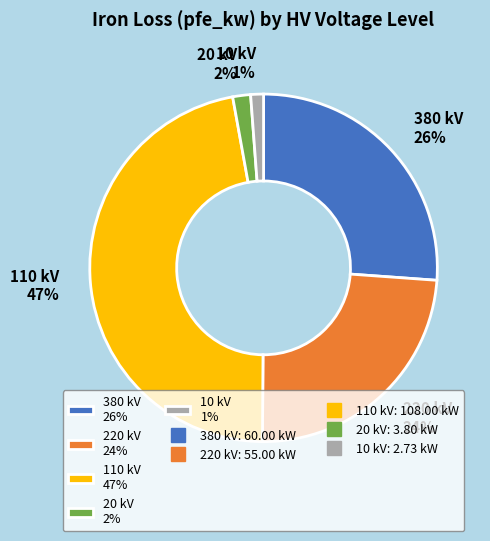

Does any single category account for the majority?

No